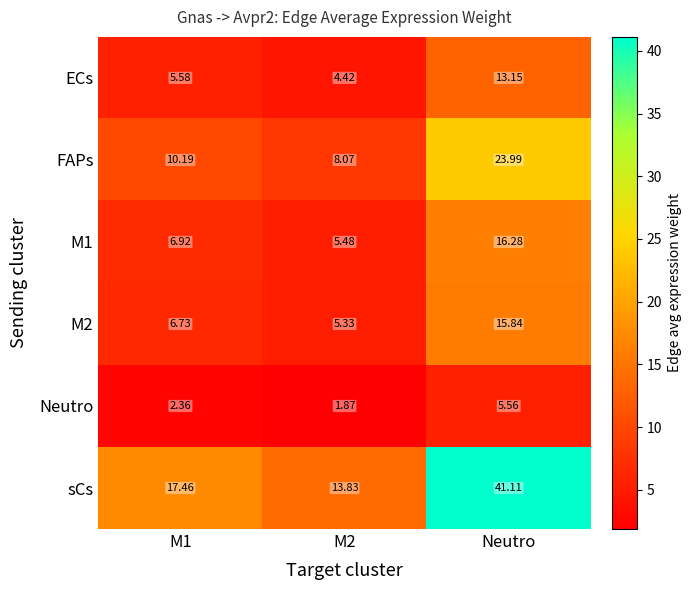

Which category has the highest value across all series?

Neutro